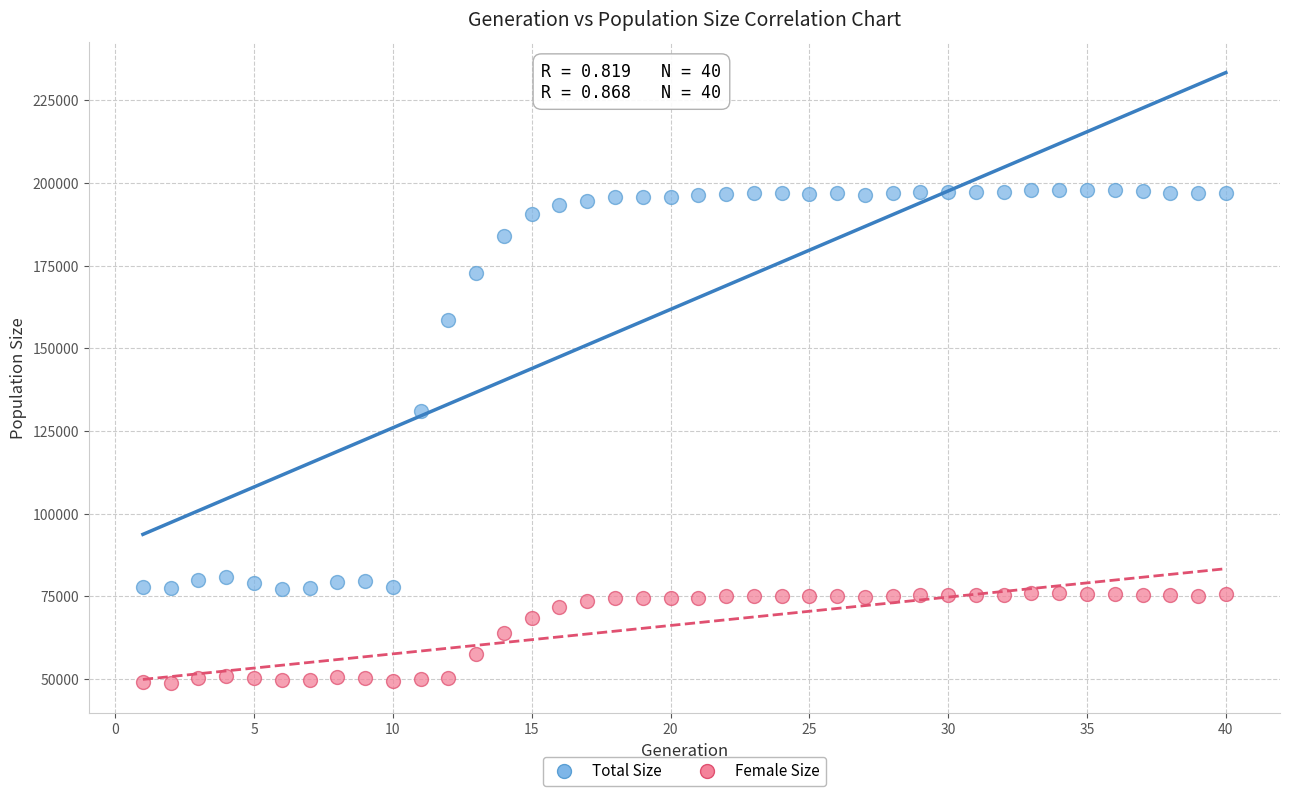

Which series contains the lowest Y value?

Female Size